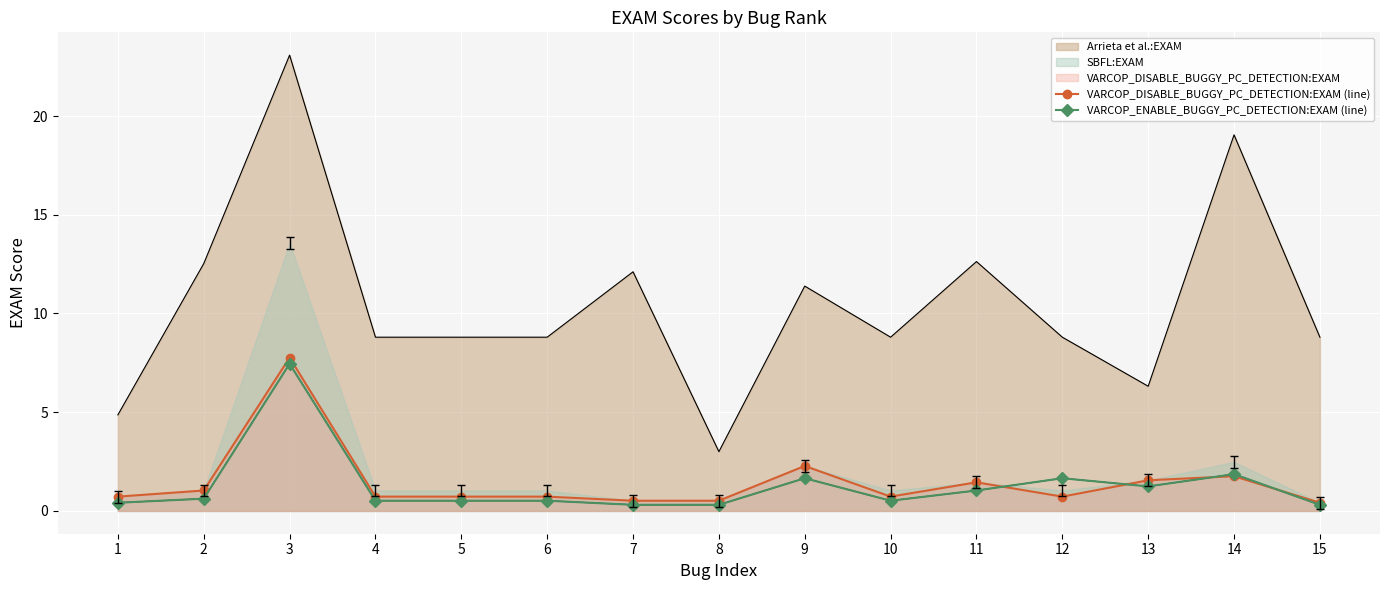

True or false: VARCOP_ENABLE_BUGGY_PC_DETECTION:EXAM (line) has a value of 1.9 at 14.

True